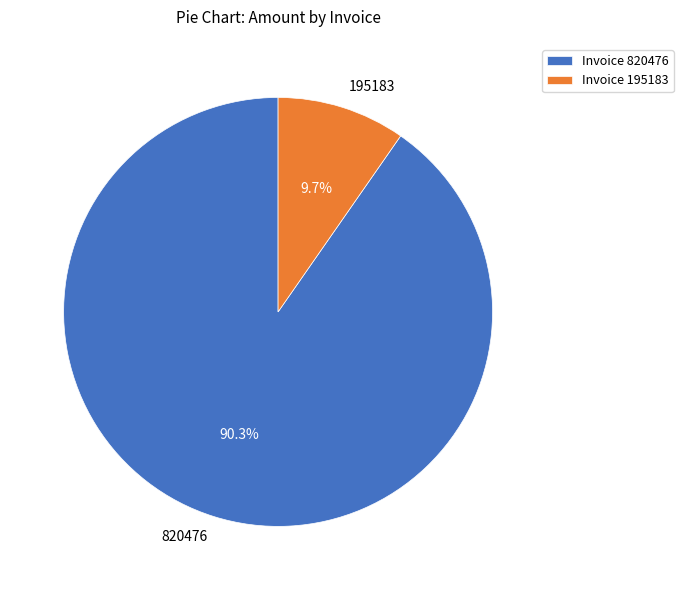

True or false: 820476 accounts for 99% of the total.

False